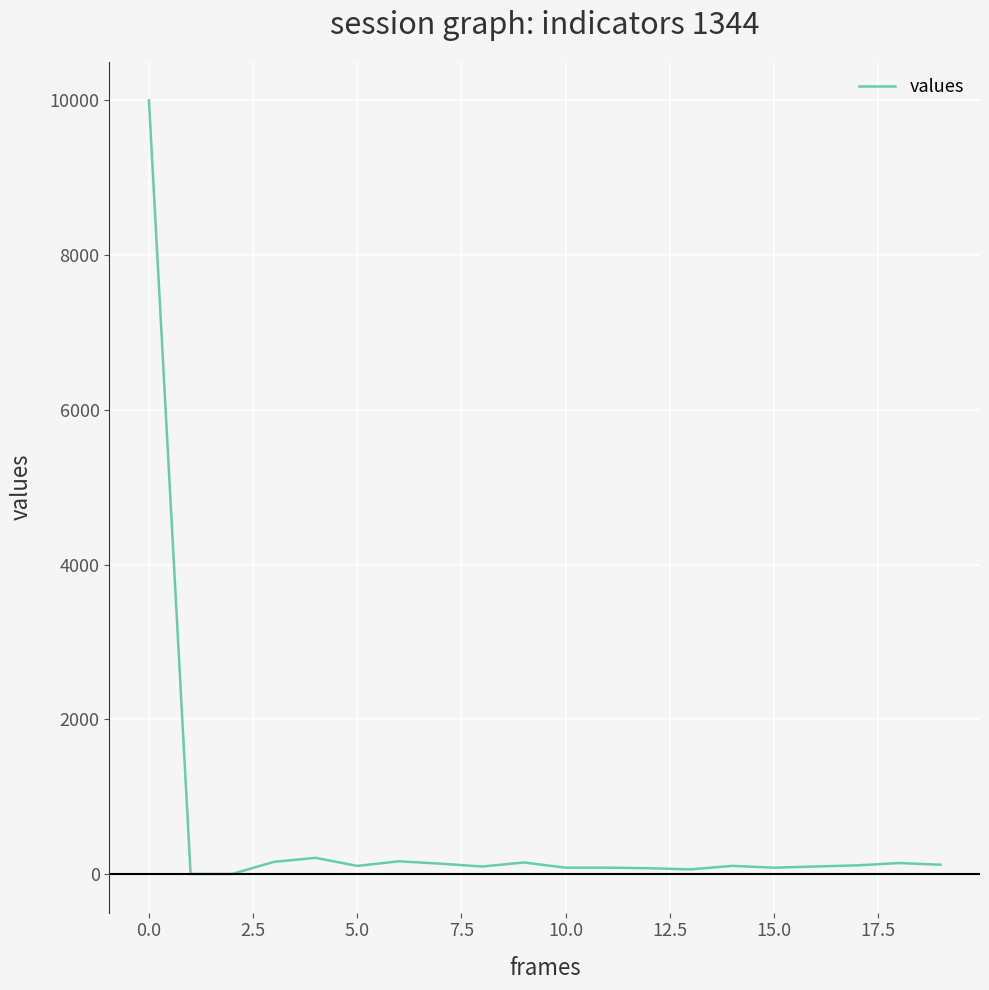

How many lines are shown in the chart?

1